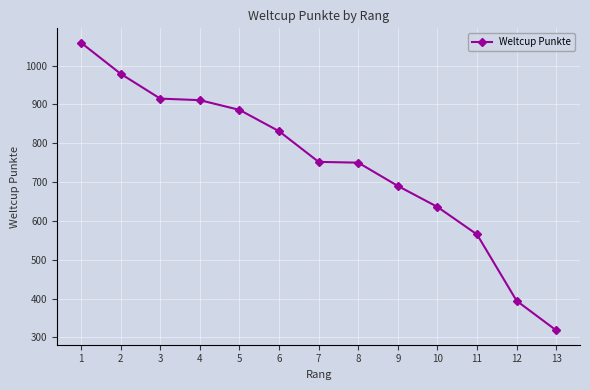

What is the value of the 3rd point from the left?

915